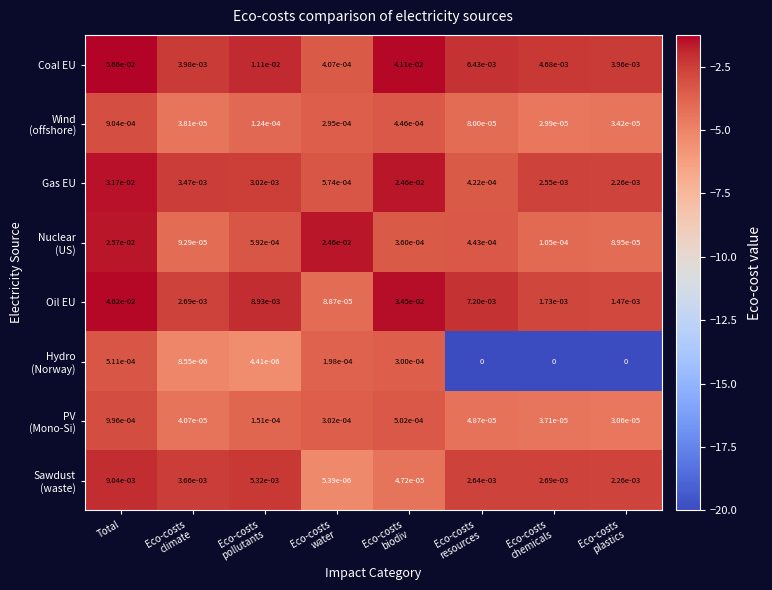

Which series has the largest total across all categories?

Coal EU